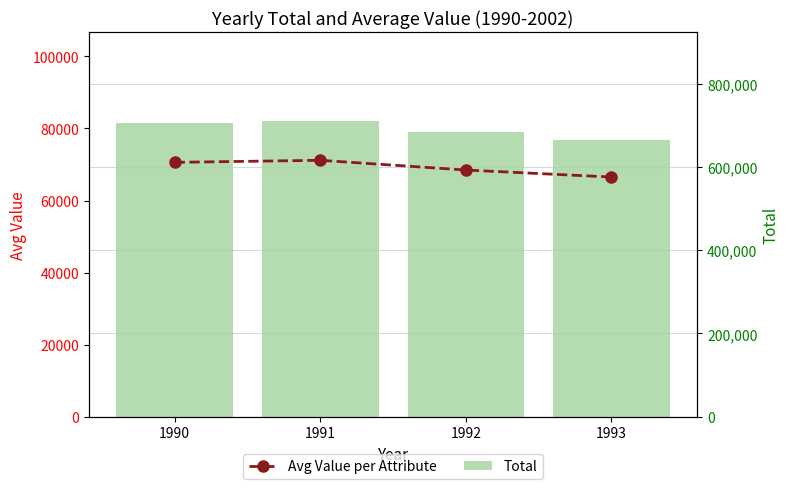

What is the sum of the Avg Value per Attribute values at 1992 and 1990?

139064.4